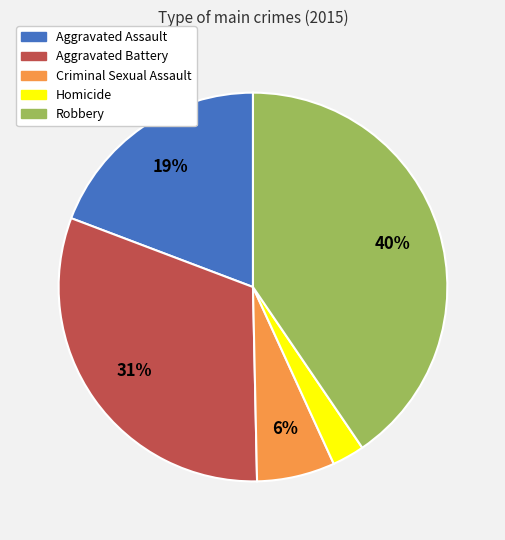

Rank the categories by value from lowest to highest.

Homicide, Criminal Sexual Assault, Aggravated Assault, Aggravated Battery, Robbery